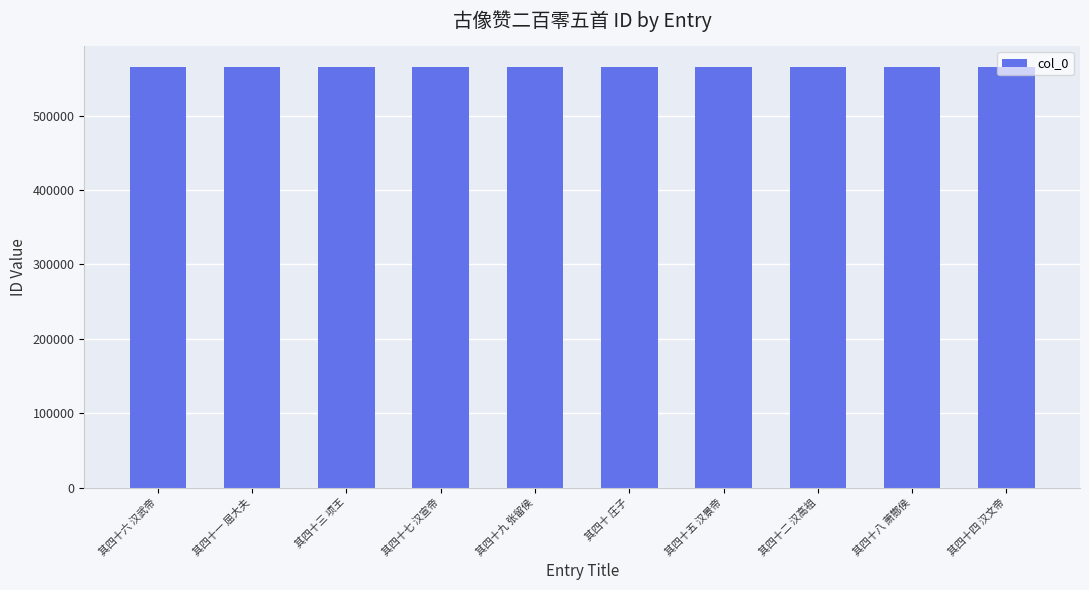

What is the difference between the second highest and second lowest values?

7